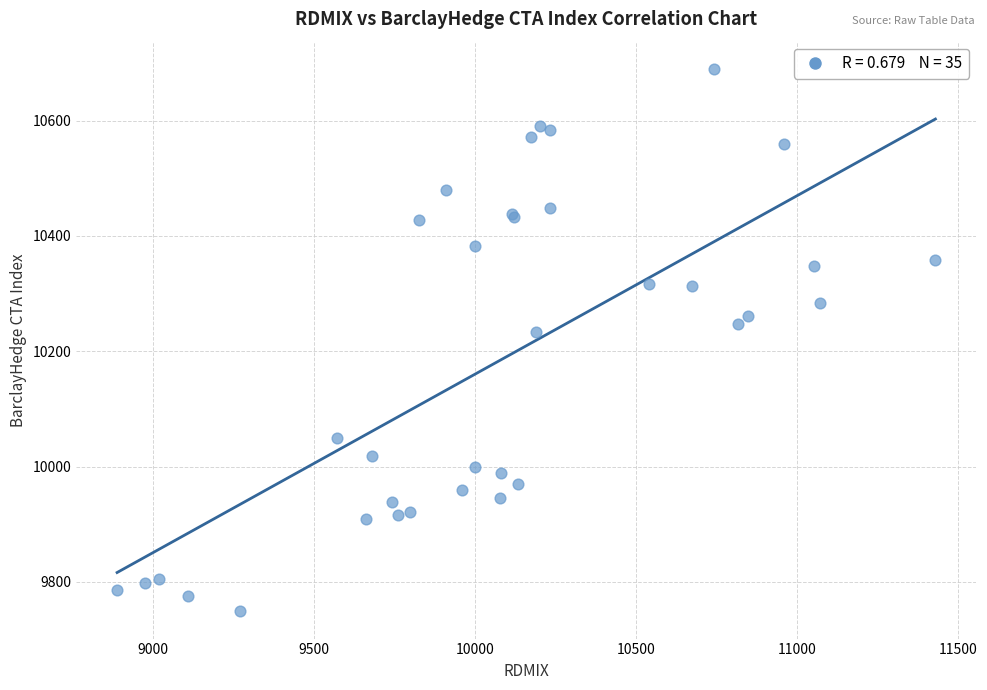

What Y value in the scatter plot is closest to 10219?

10233.2